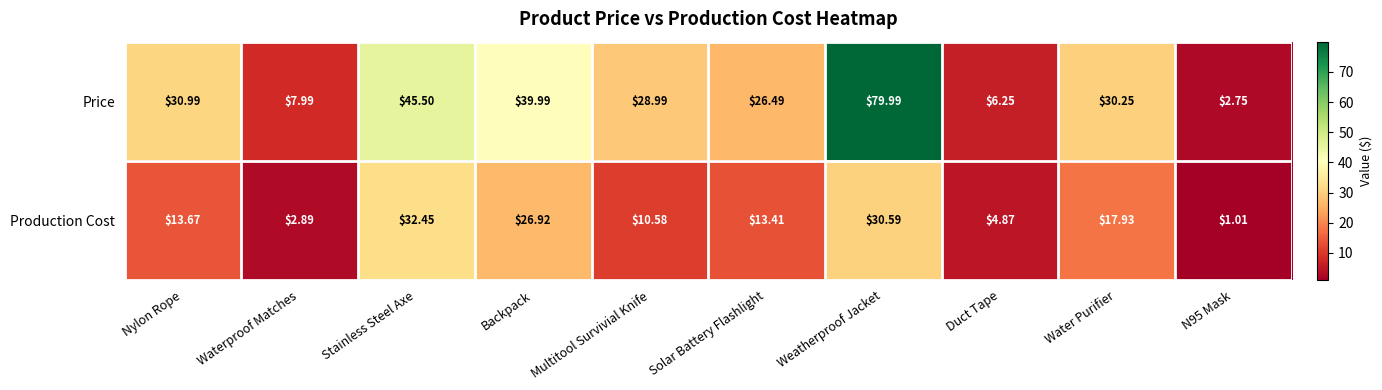

How many data points in Production Cost are less than 13?

4